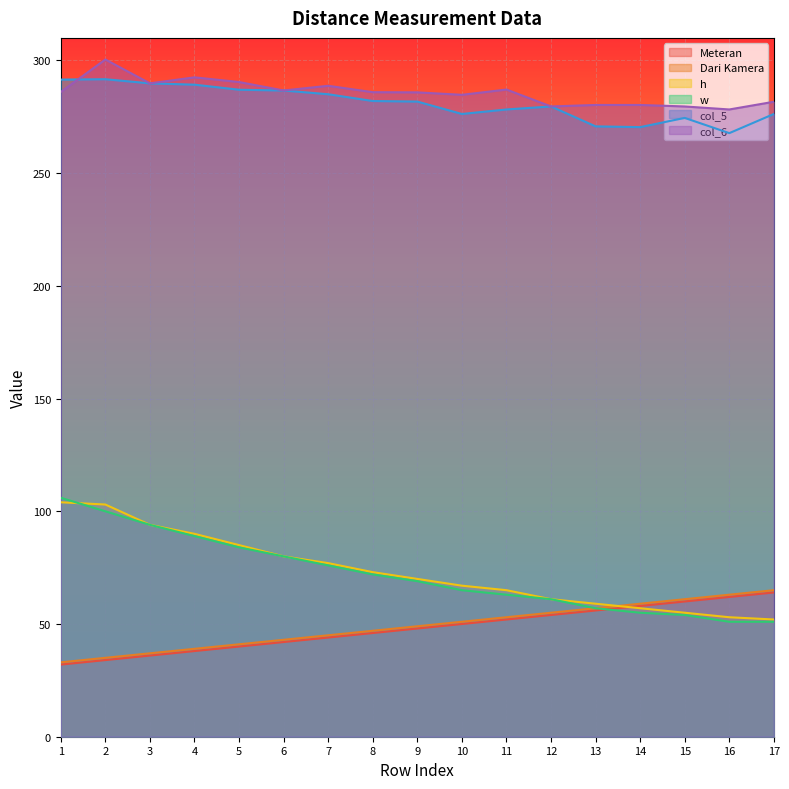

What is the approximate value of h at 8?

73.0